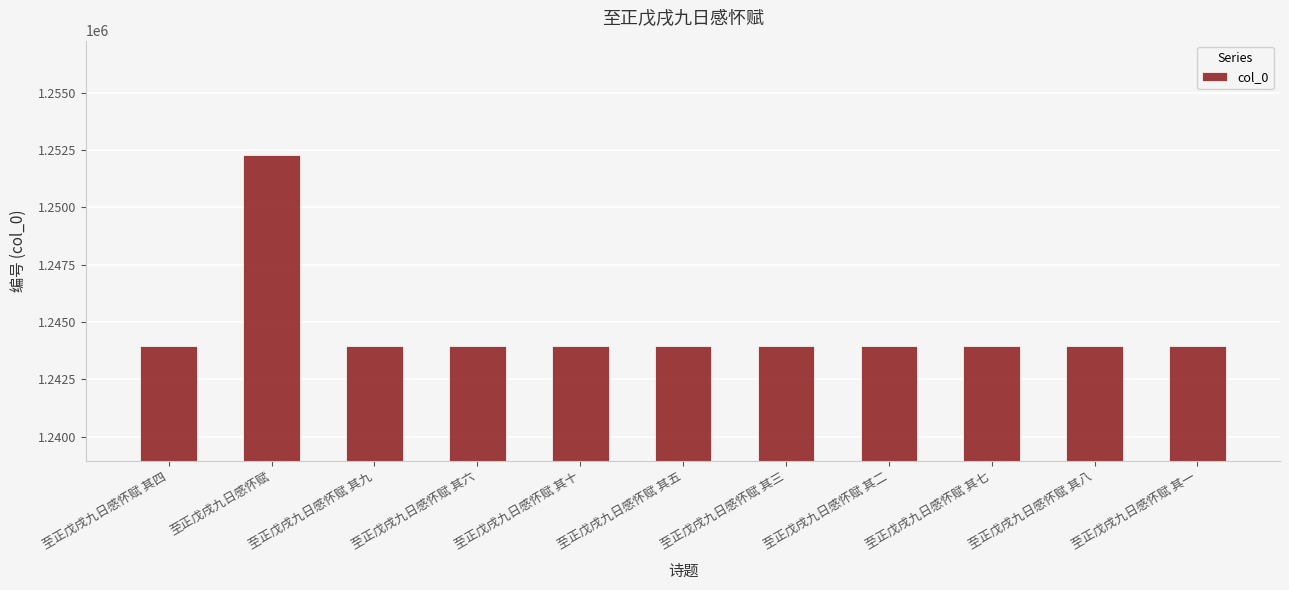

What is the change in value from 至正戊戌九日感怀赋 其四 to 至正戊戌九日感怀赋 其八?

+4